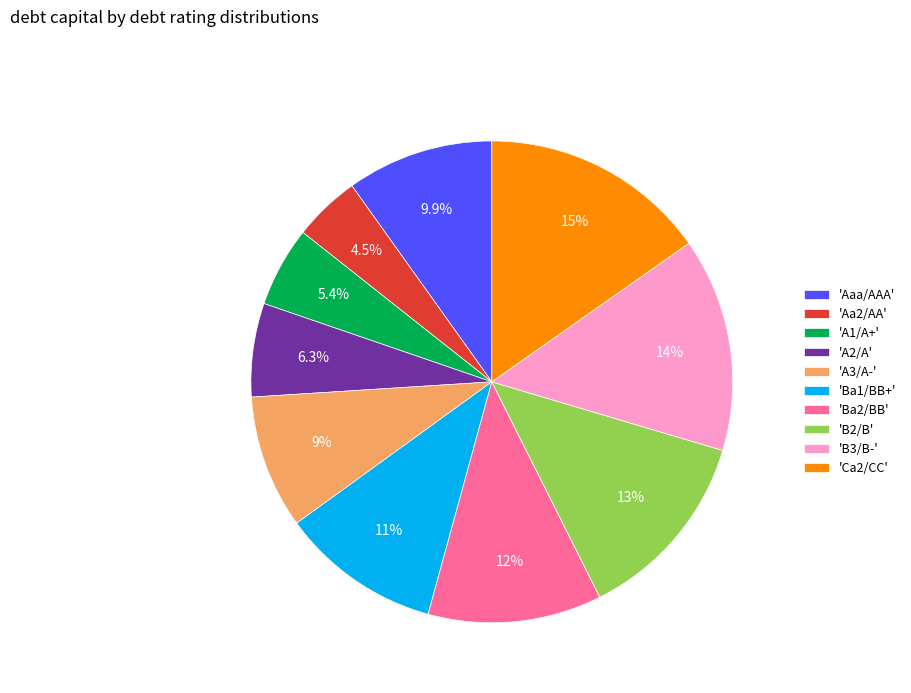

What portion of the pie excludes 'Ba1/BB+'?

89.2%